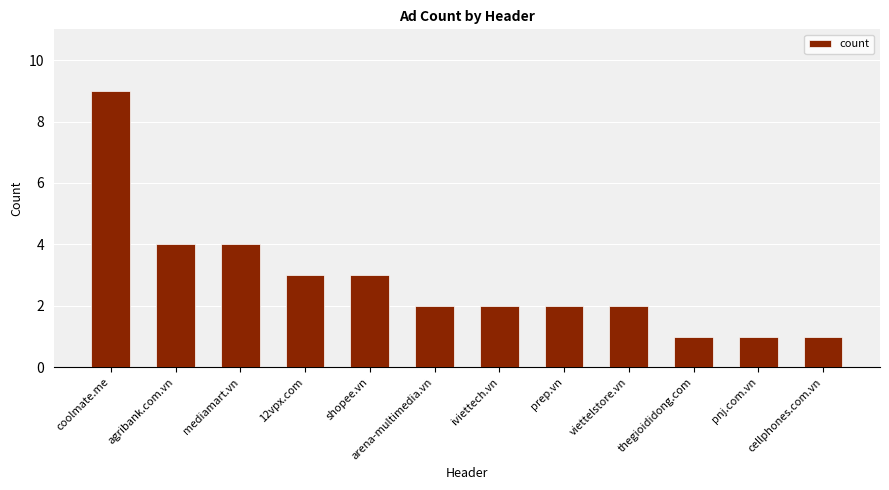

What is the maximum value shown in the chart?

9